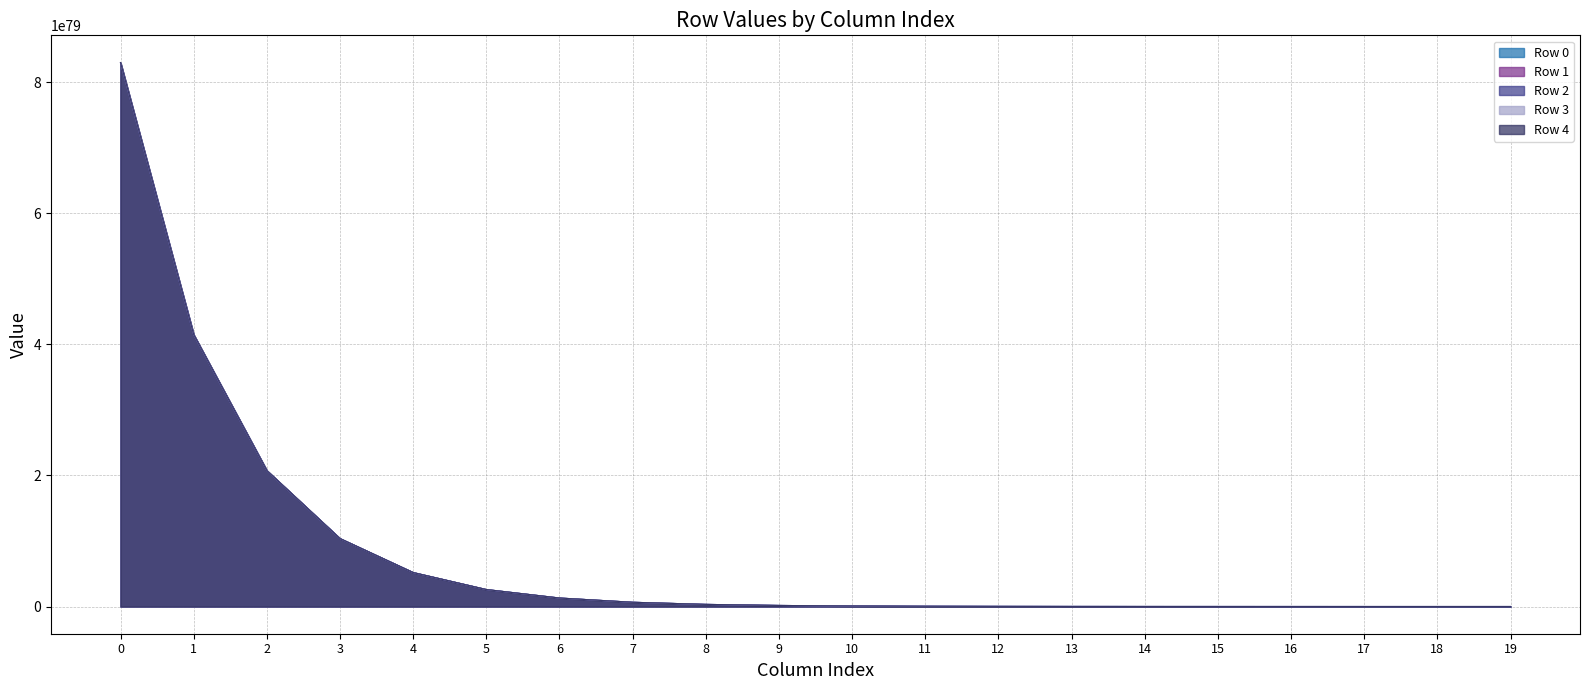

What is the difference between the highest and lowest values at 8?

314648863669142289394546015488980833601996310195336231481805094287124201472